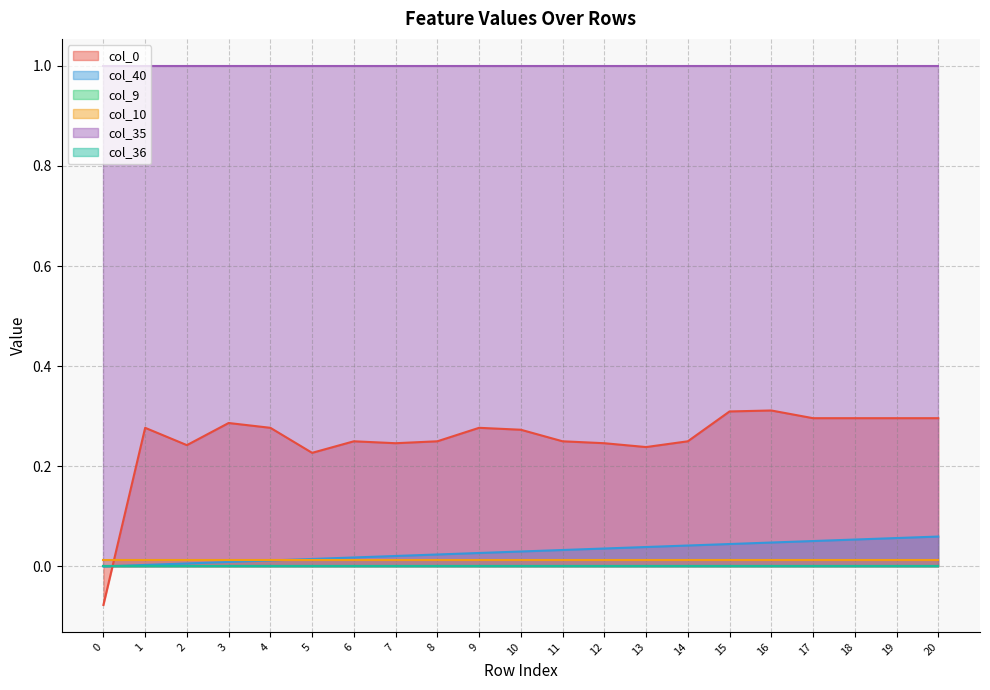

What is the value of the col_0 point at the 21st from the left?

0.3